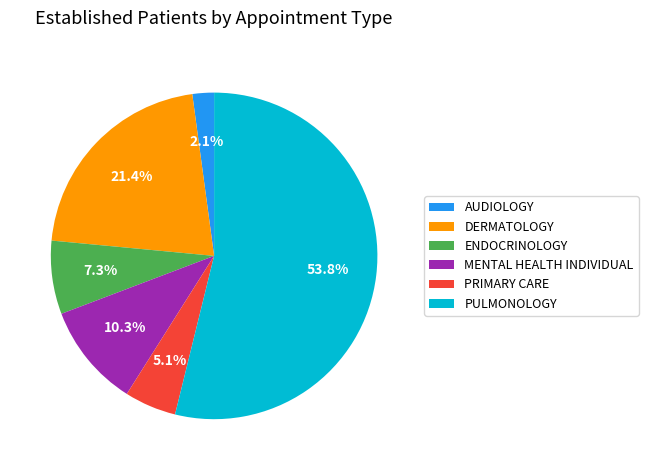

Which category has the biggest portion of the pie?

PULMONOLOGY